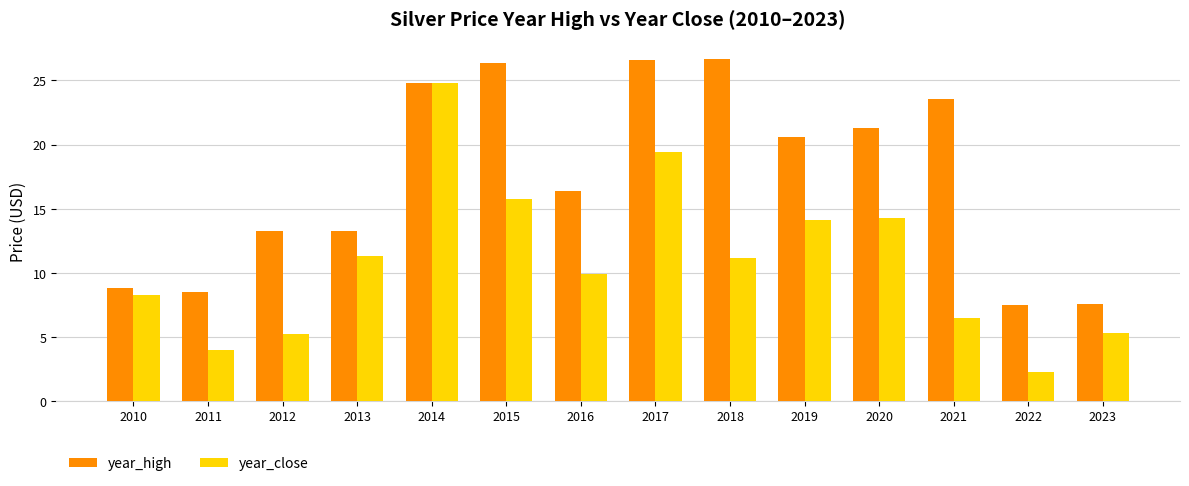

What is the value of the year_high bar at the 6th from the left?

26.4